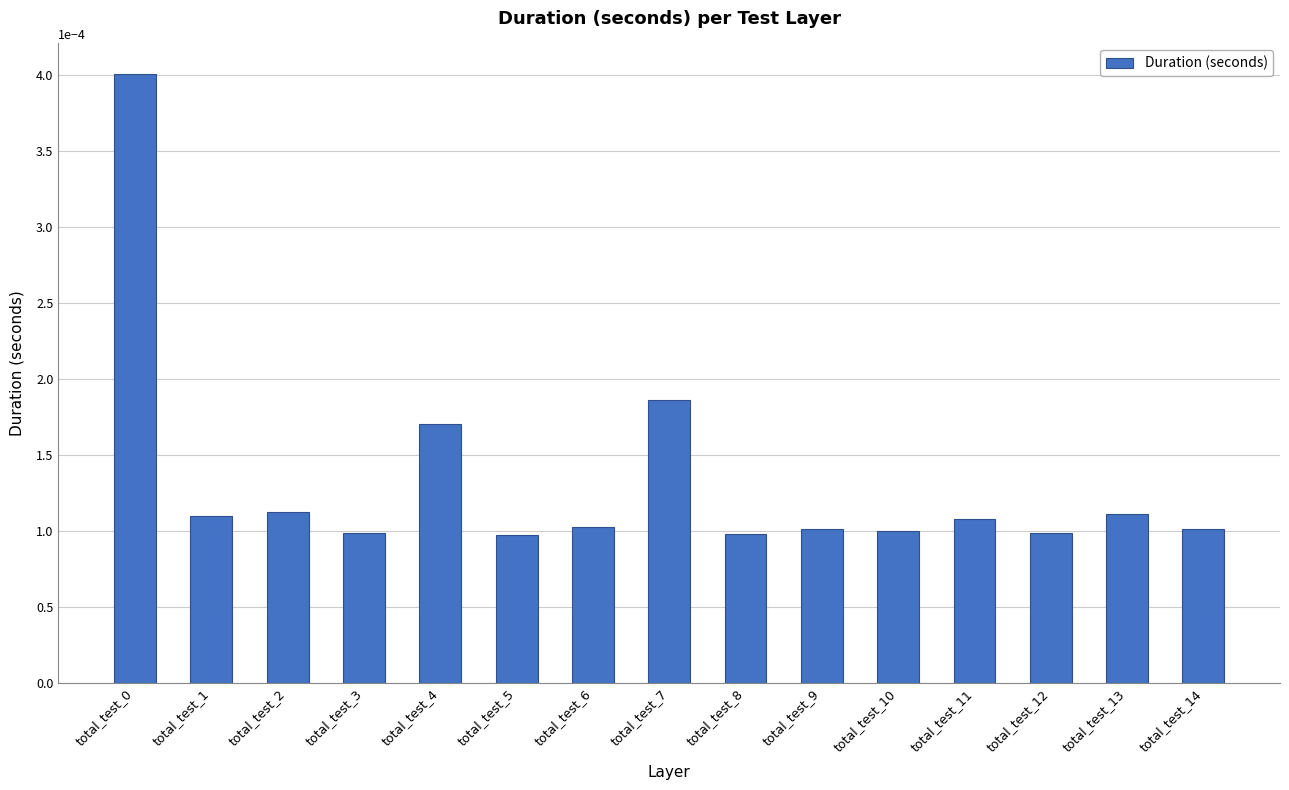

How many values are between 0 and 1?

15